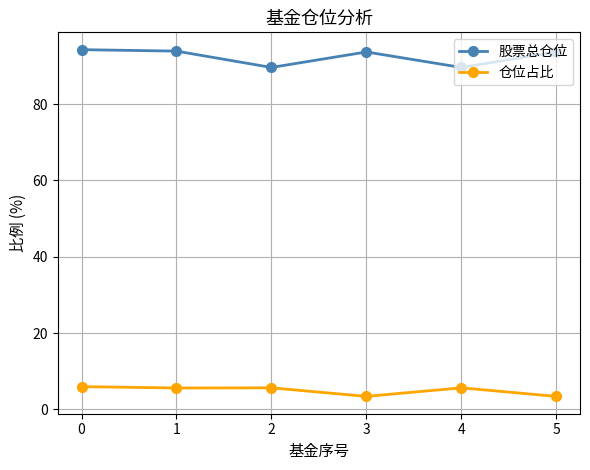

The 股票总仓位 series shows 93.7 at 3. True or false?

True